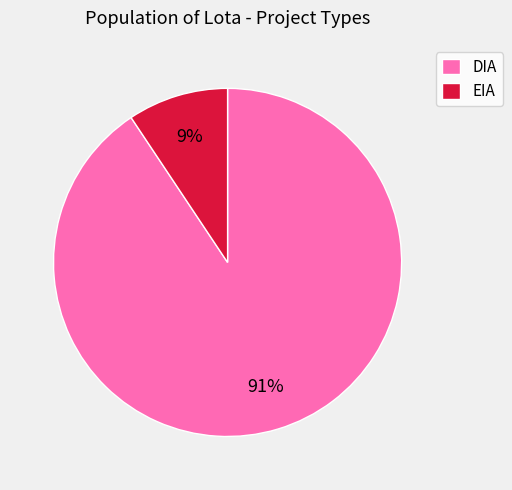

Combined, do DIA and EIA account for over 50%?

Yes